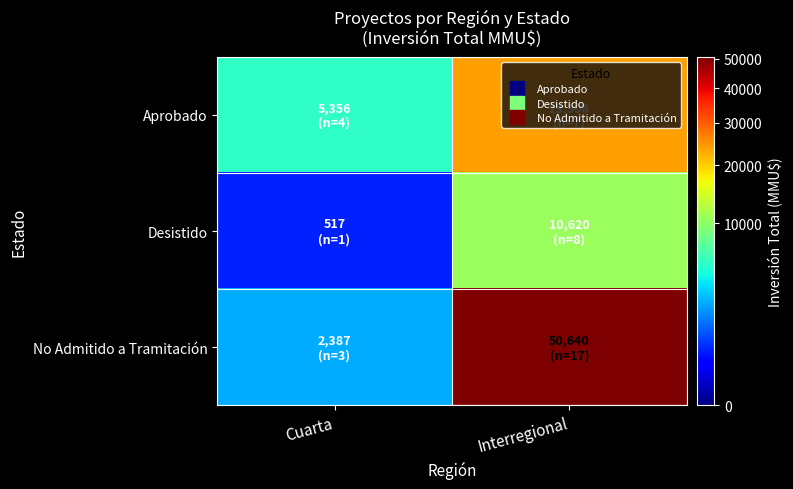

Rank the series at Interregional from highest to lowest value.

No Admitido a Tramitación, Aprobado, Desistido